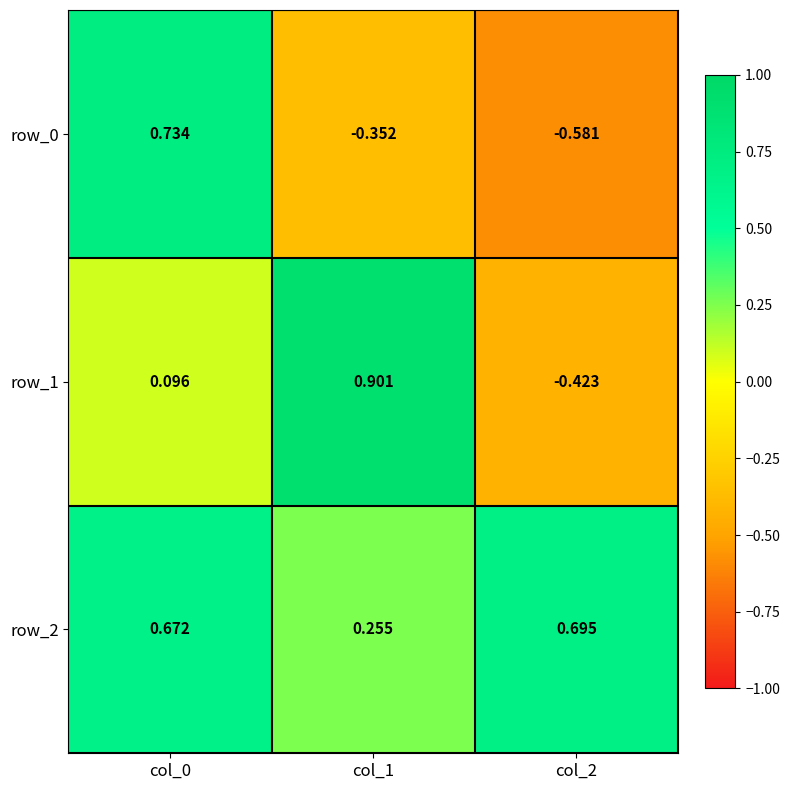

Which series changed the most between col_0 and col_1?

row_0